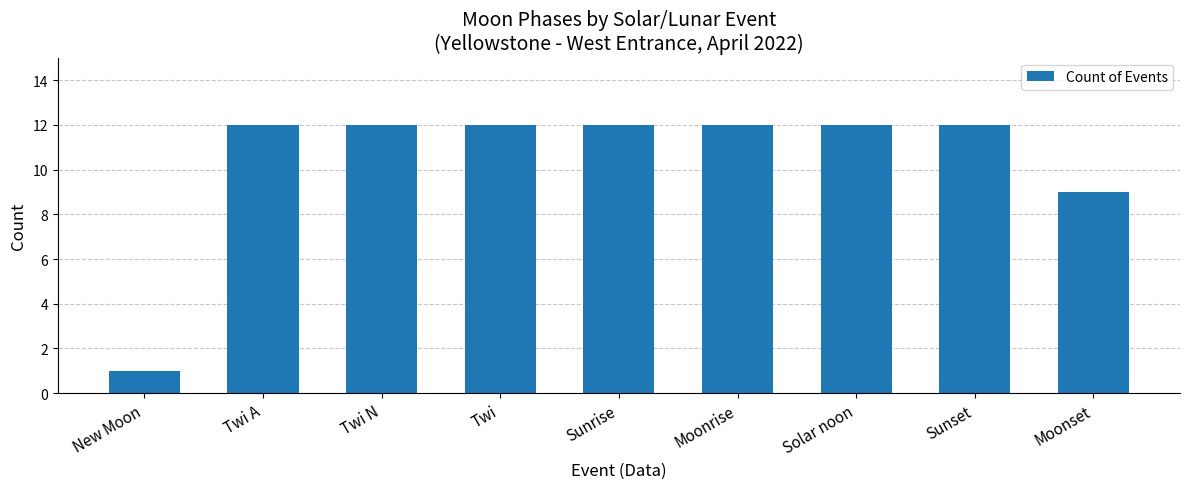

What is the difference between the maximum and minimum values?

11